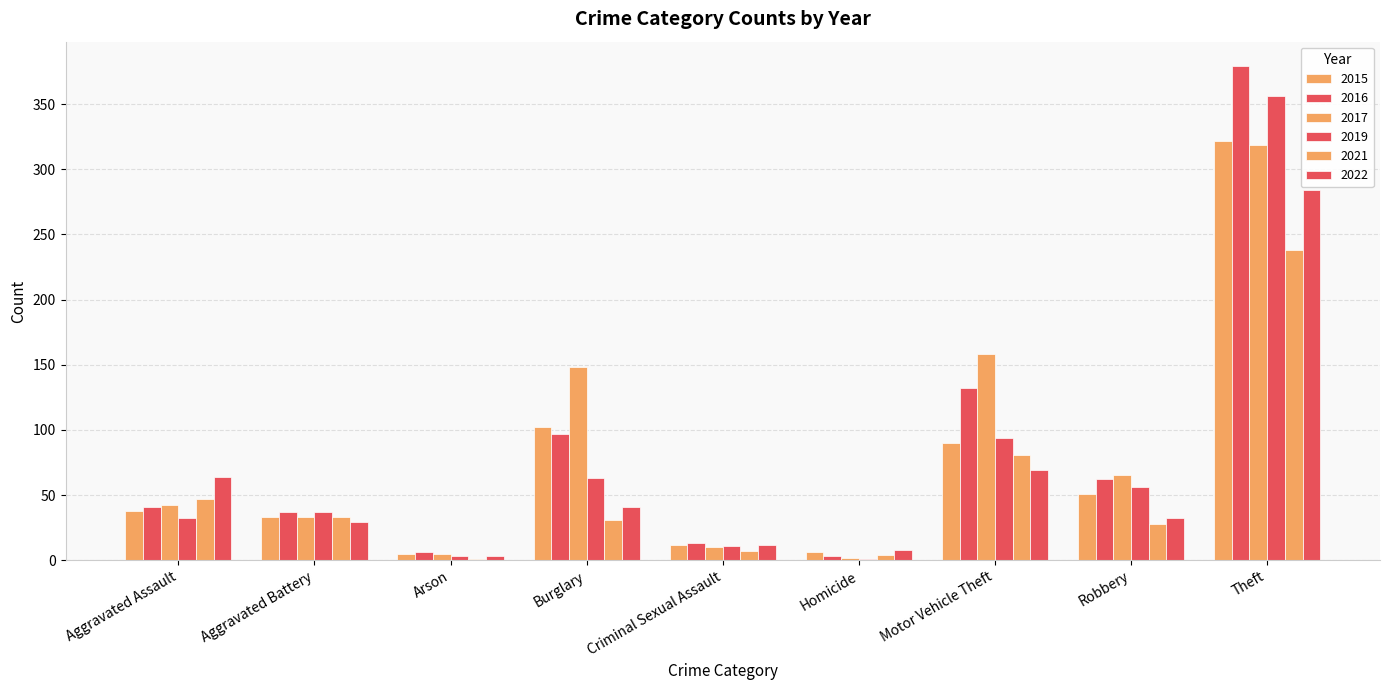

Which series has the largest total across all categories?

2017